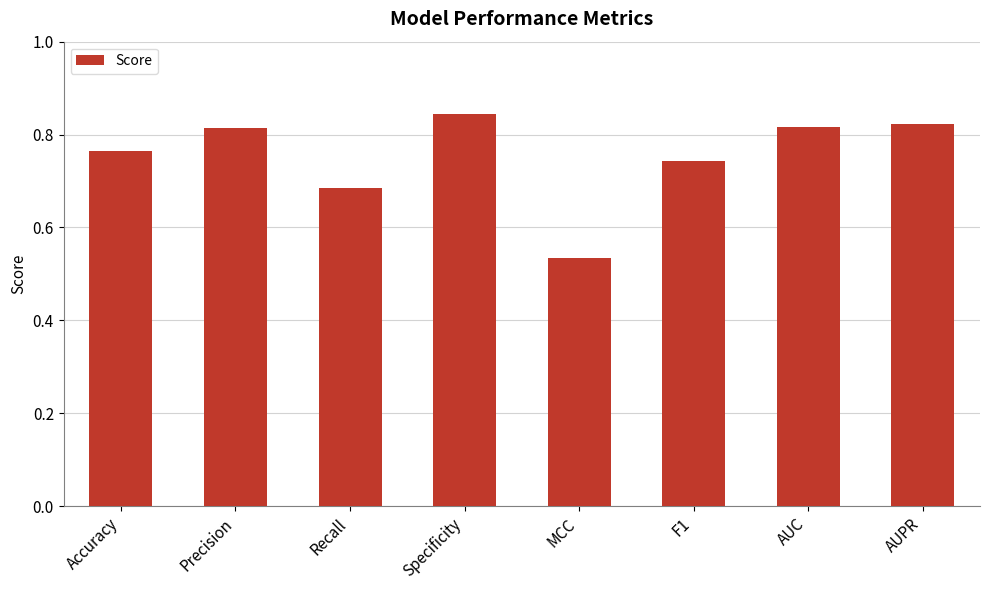

At which category does the chart reach its peak across all series?

Specificity